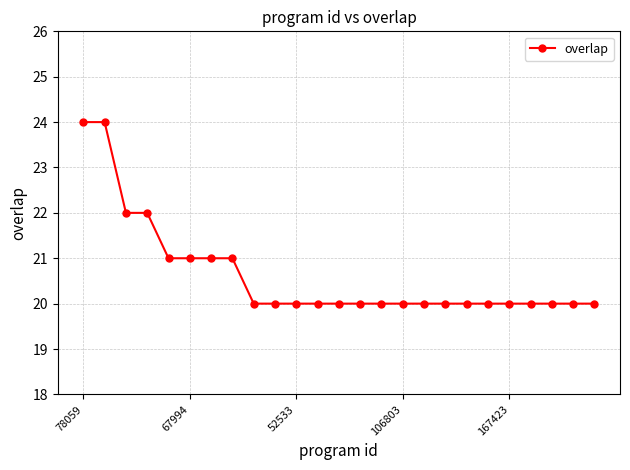

What is the difference between the maximum and minimum values?

4